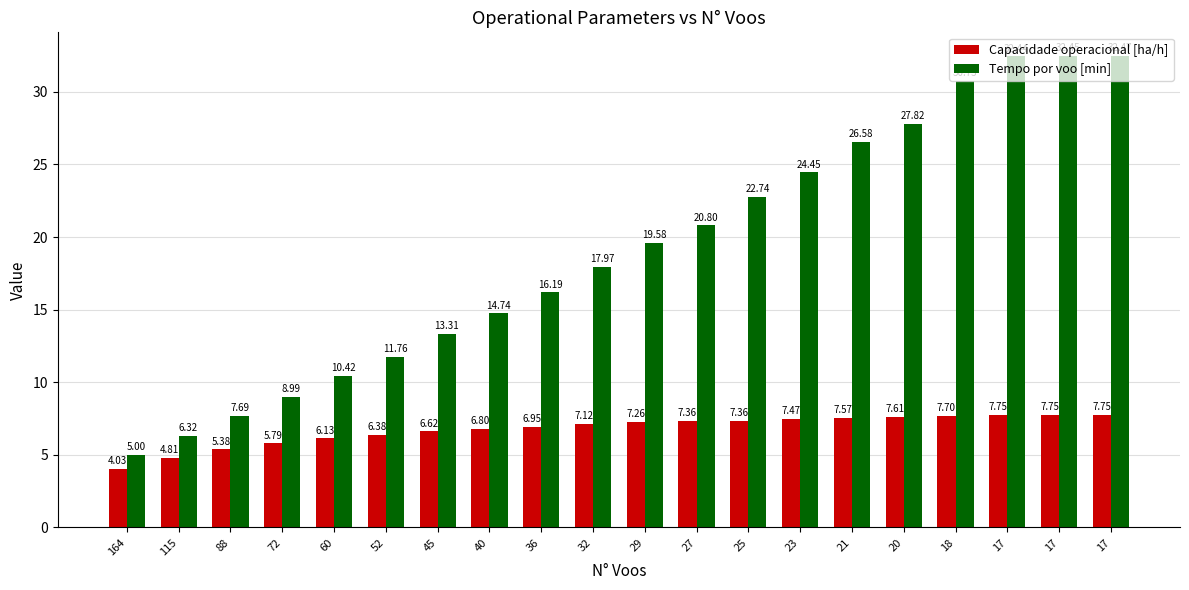

Count the number of categories in the chart.

20